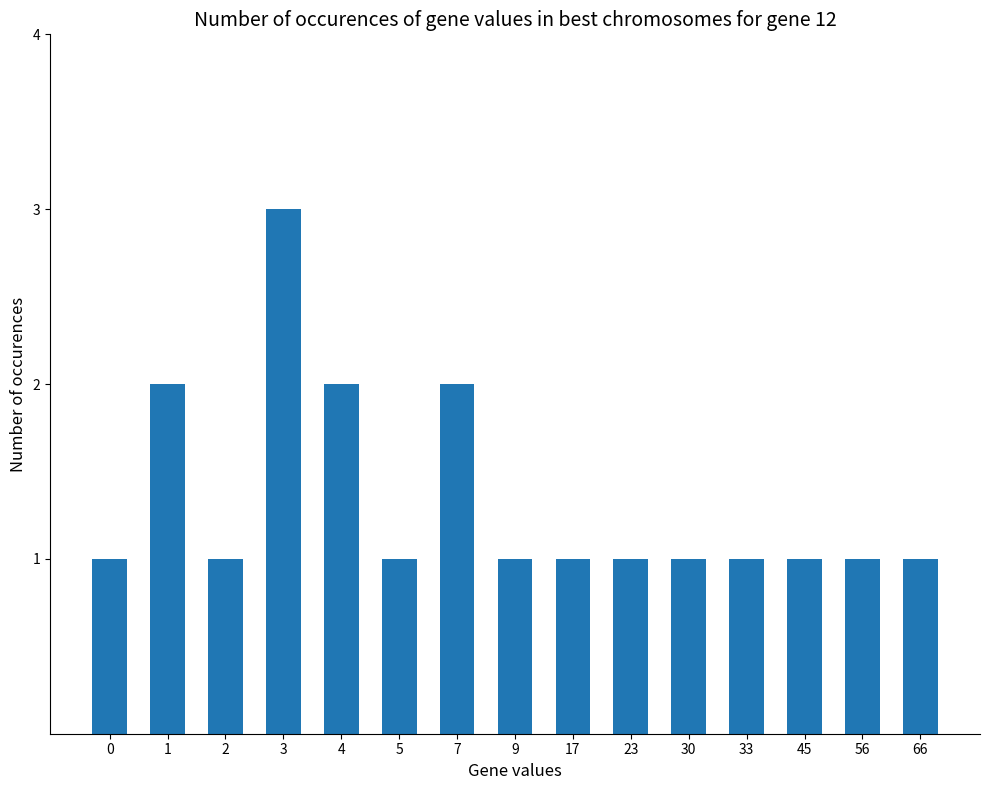

What is the sum of the values at 7 and 23?

3